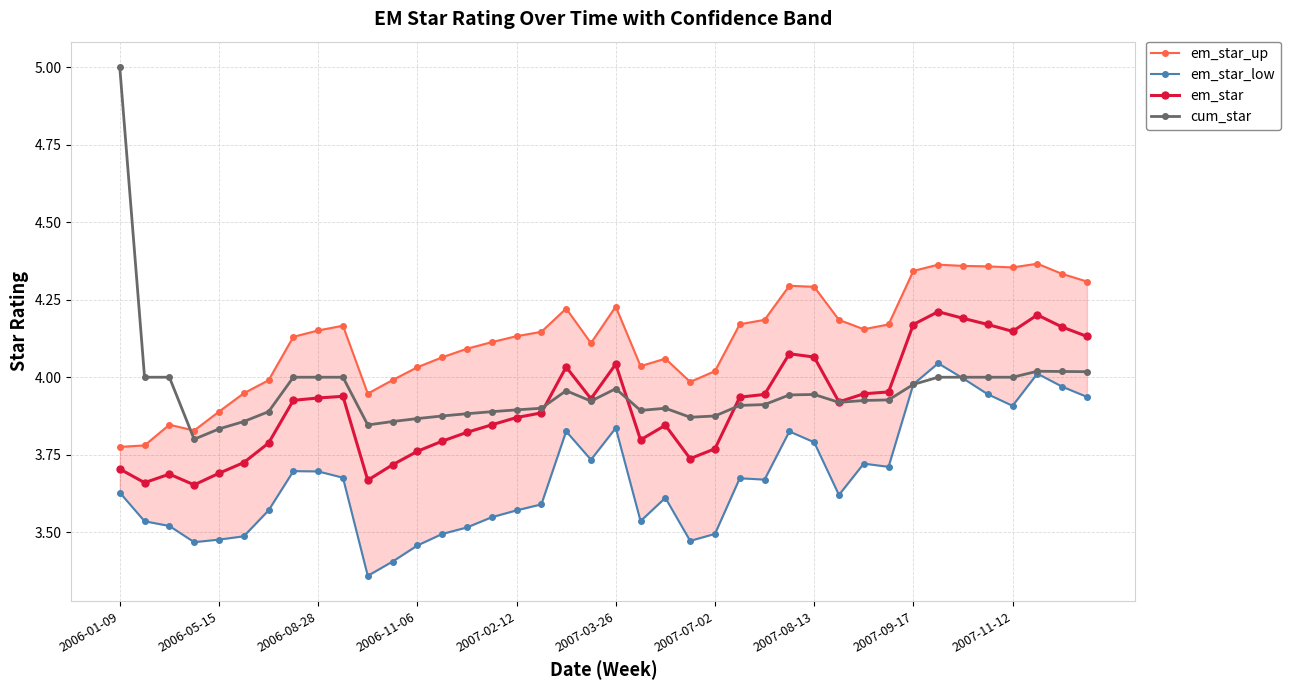

The em_star series shows 5.7 at 34. True or false?

False